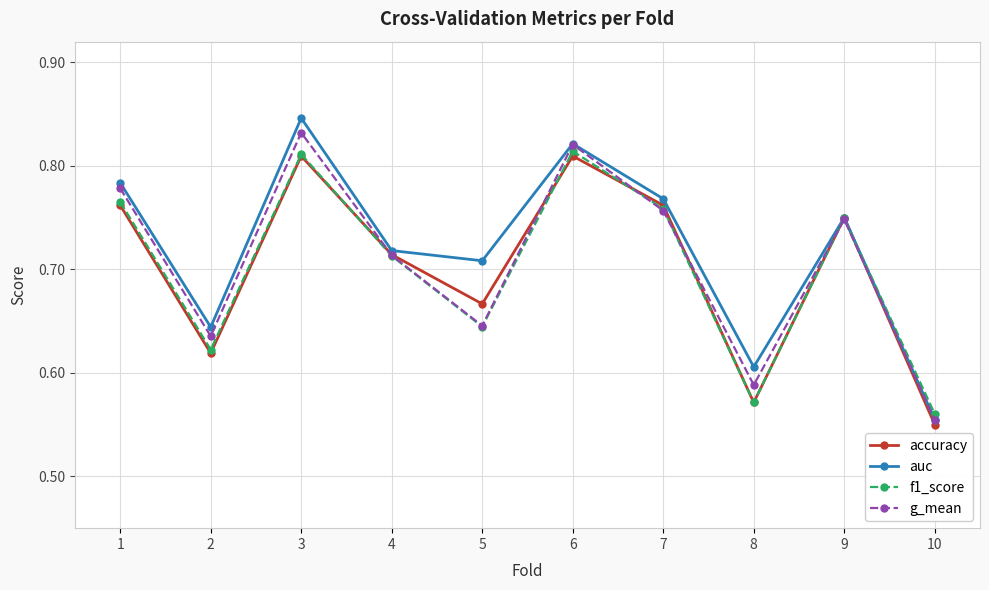

How many g_mean values are between 0 and 1?

10